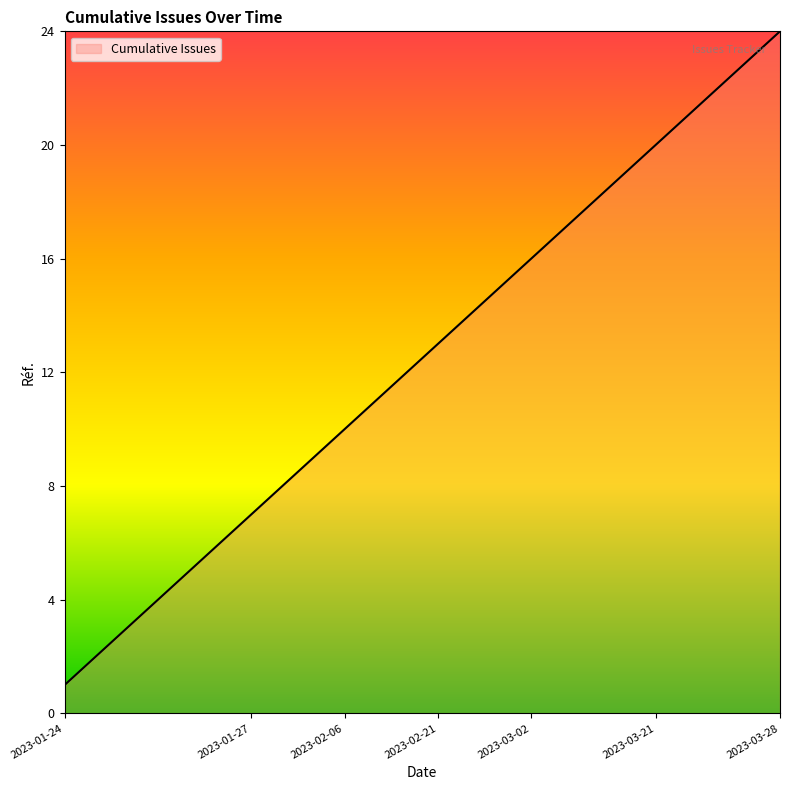

What is the maximum value shown in the chart?

24